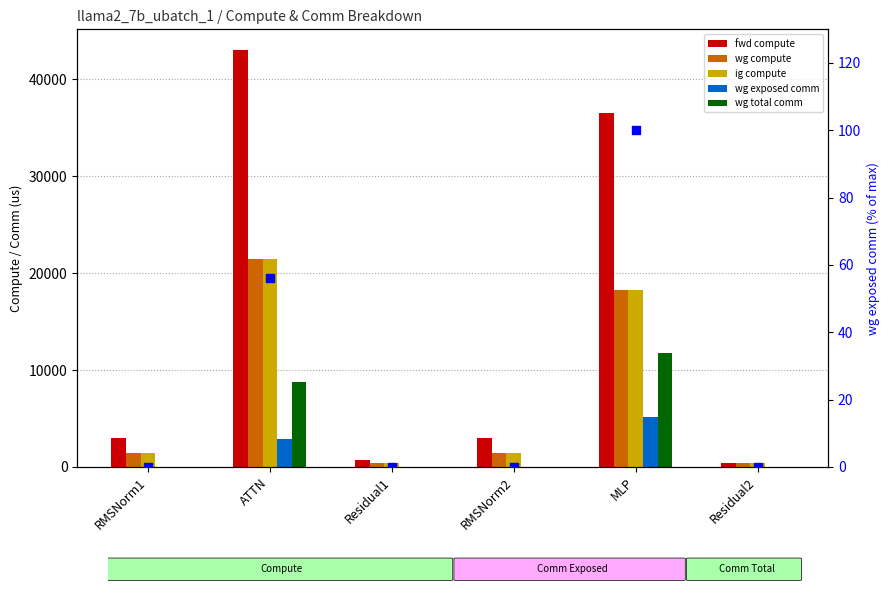

What is the total value across all series at Residual1?

1474.5